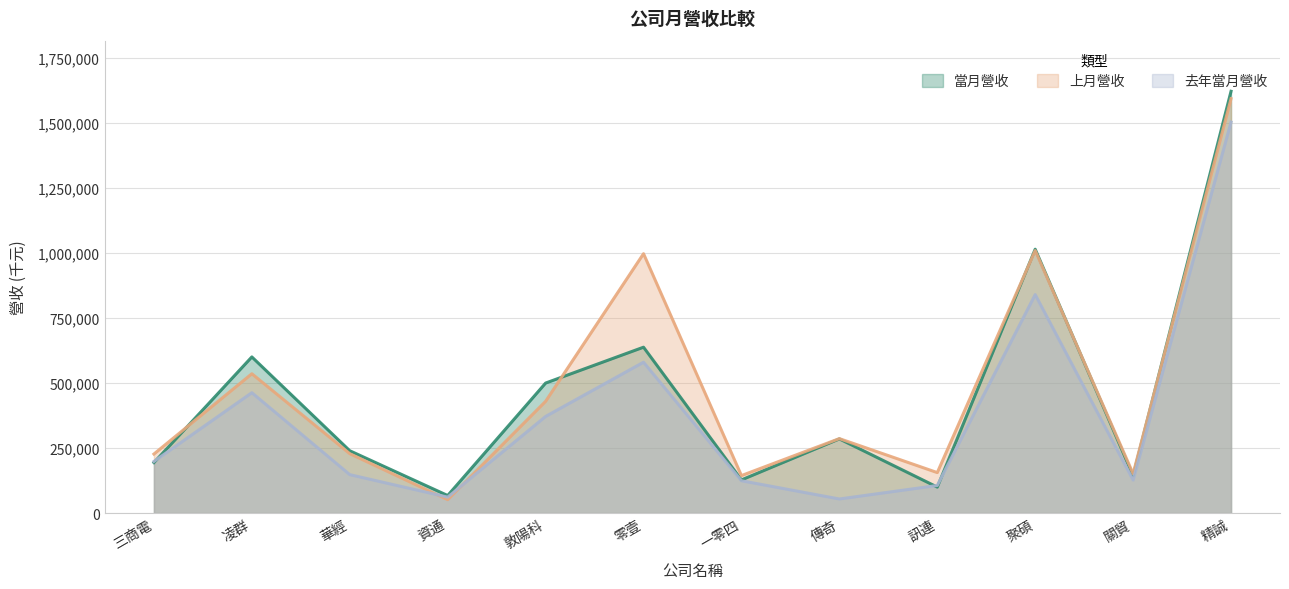

How many lines are shown in the chart?

3